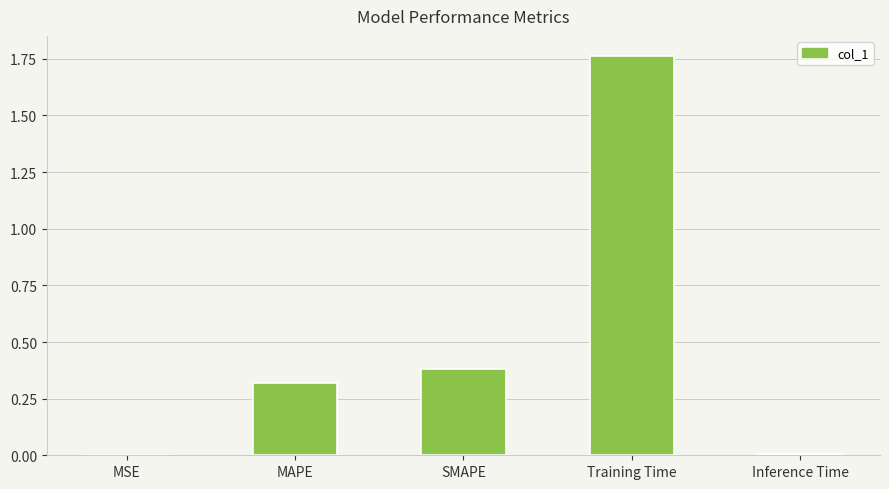

The value at MAPE is 0.5. True or false?

False